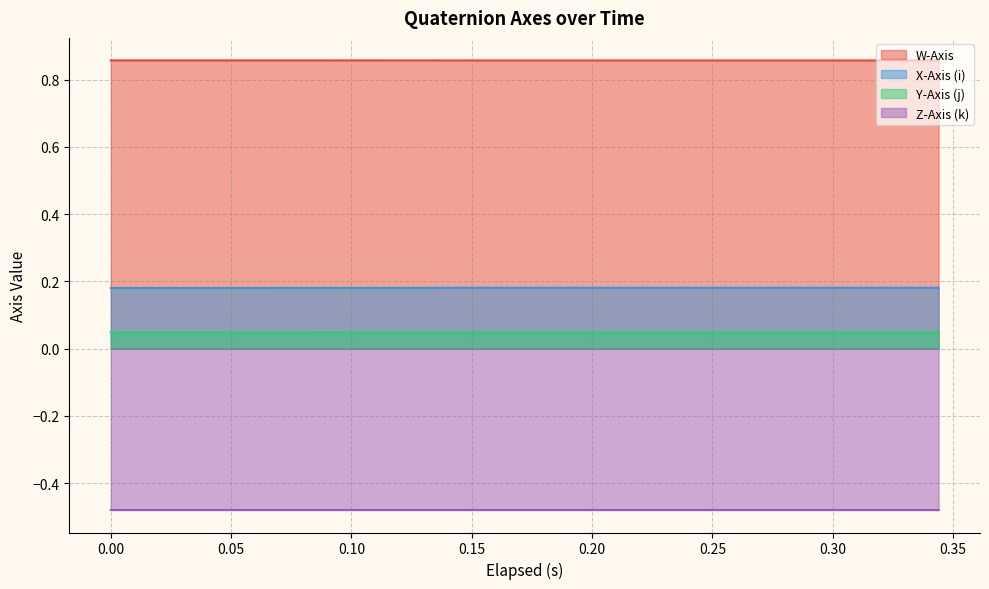

List the series in order of their peak value, highest first.

W-Axis, X-Axis (i), Y-Axis (j), Z-Axis (k)